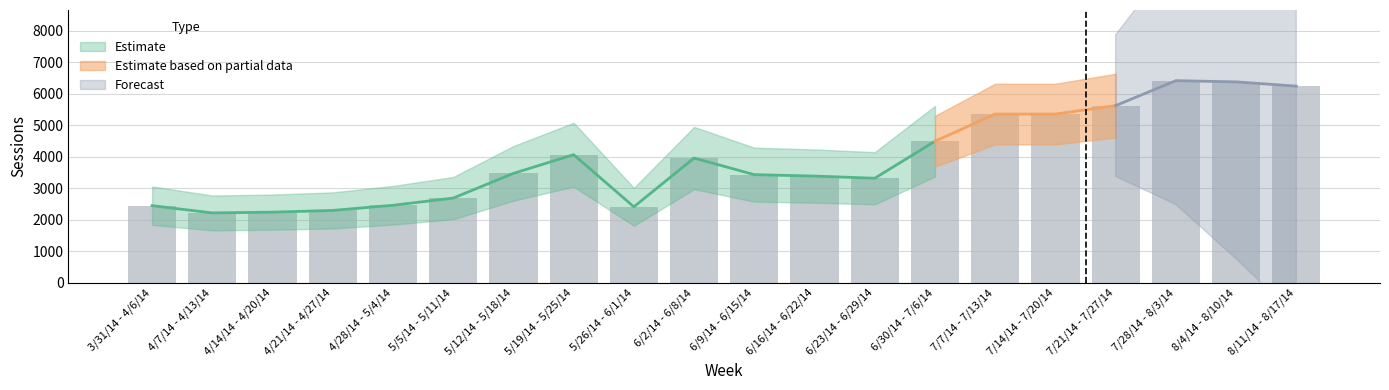

At which category does the chart reach its peak across all series?

7/28/14 - 8/3/14